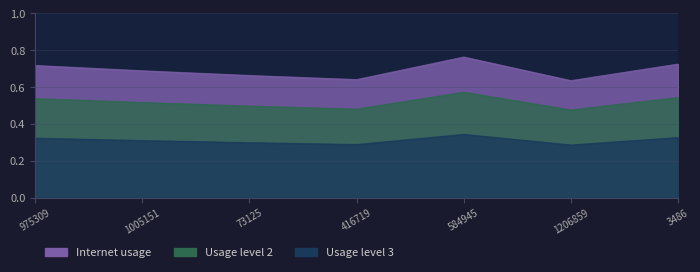

Is it true that the value at 1005151 is 0.2?

False